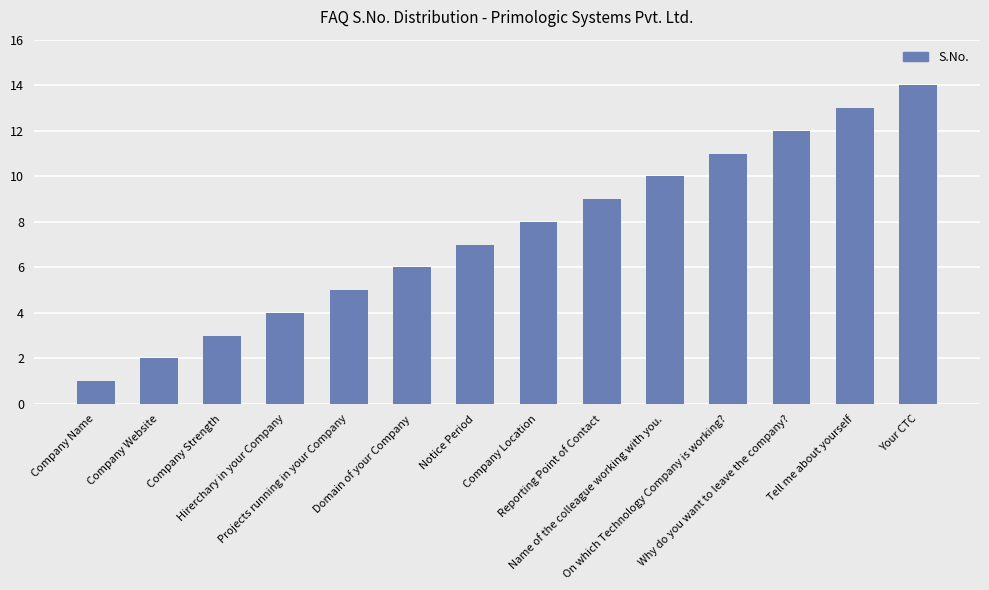

Does the chart contain stacked bars?

No